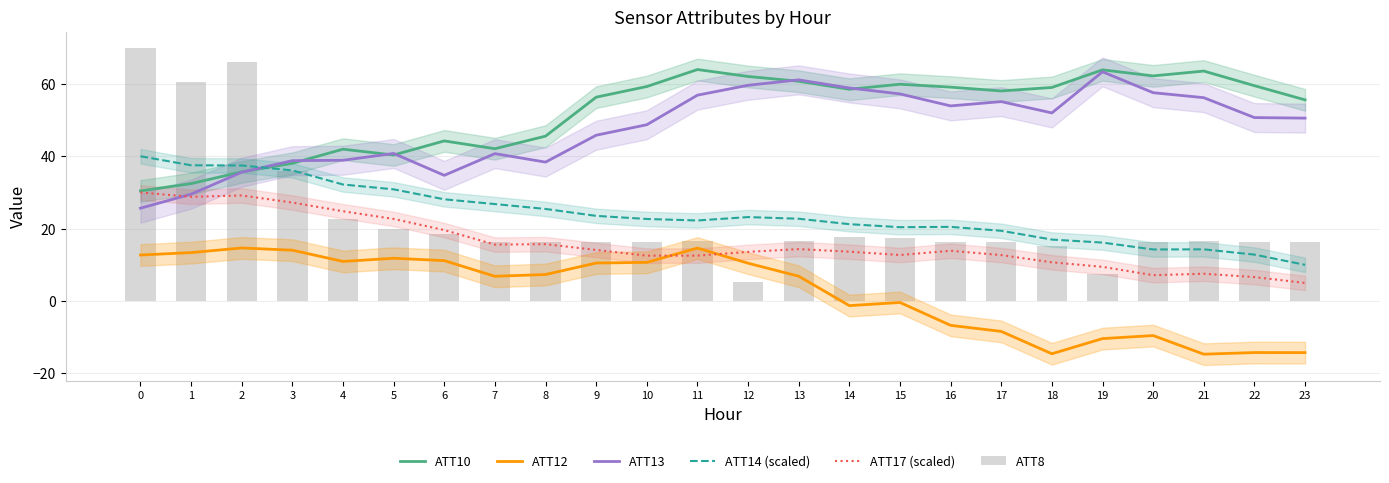

Which series has the widest spread of values?

ATT8